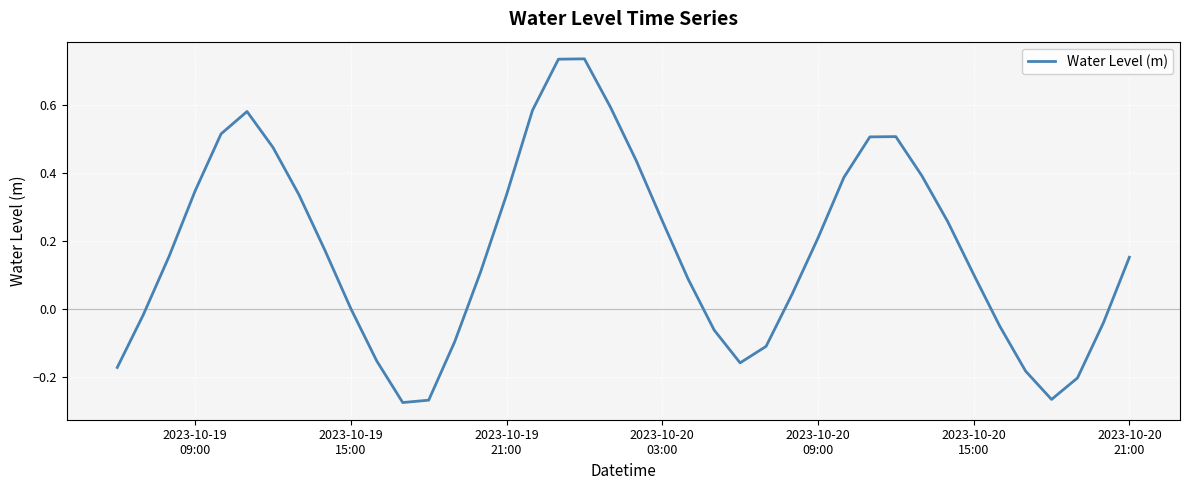

Is this an area chart (filled region under the line)?

No